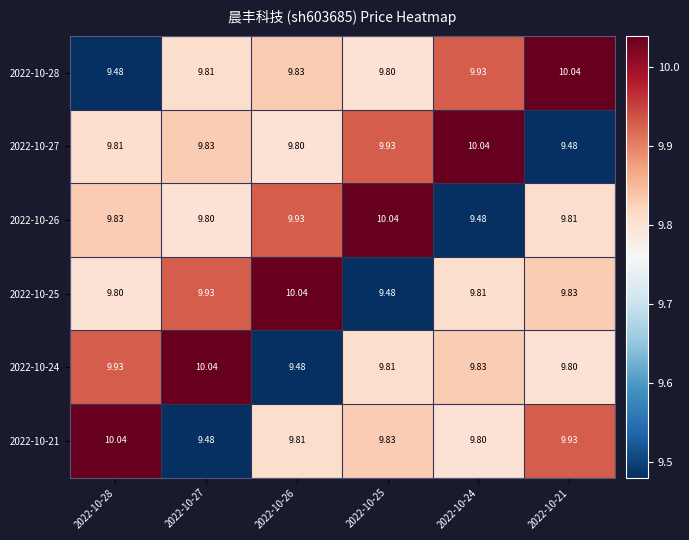

Is the value of 2022-10-28 at 2022-10-24 greater than the value of 2022-10-27 at 2022-10-21?

Yes